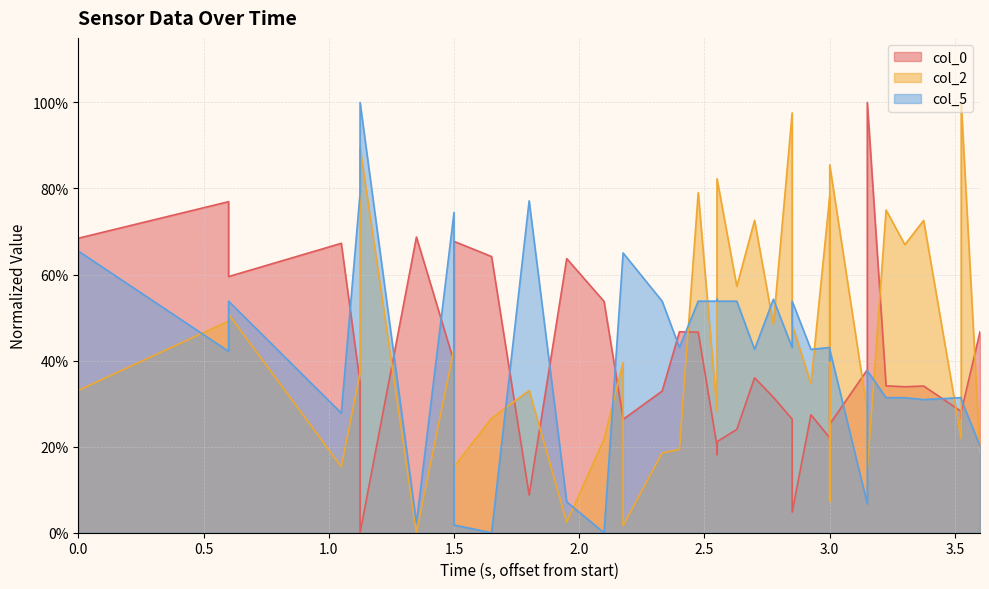

How many data points in col_5 are above 0?

38